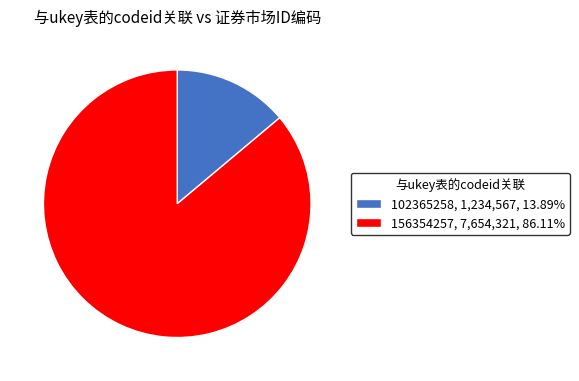

Between 102365258 and 156354257, which is larger?

156354257